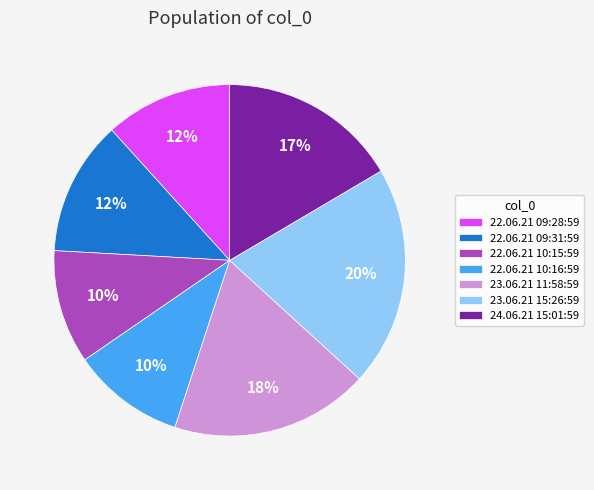

To the nearest percent, what is the difference between the 23.06.21 15:26:59 and 23.06.21 11:58:59 slice percentages?

2%